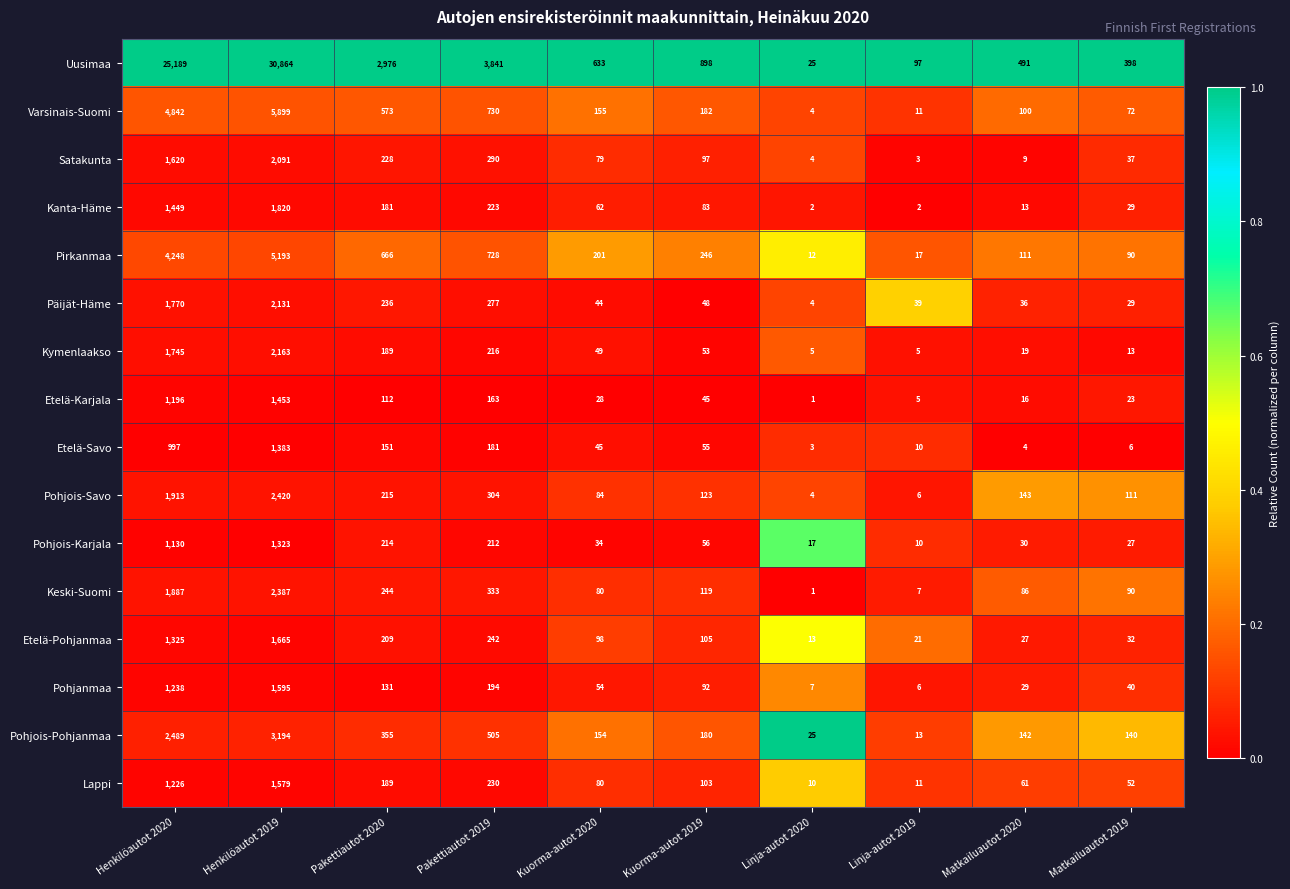

Which series has the largest total across all categories?

Uusimaa